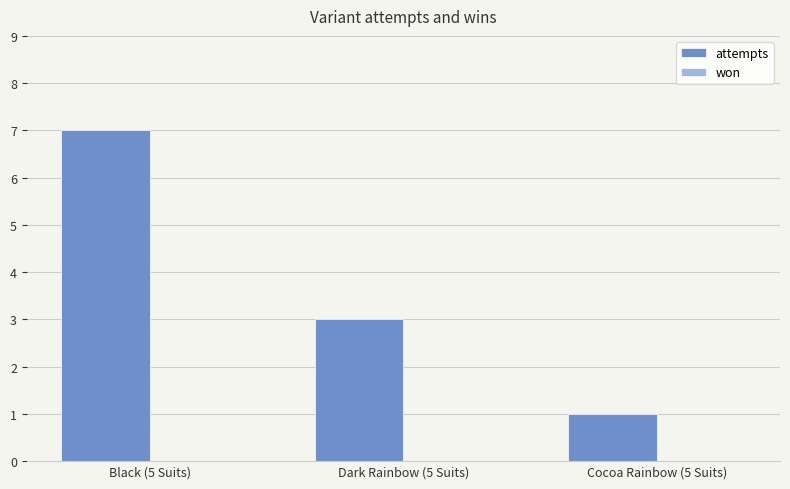

The chart shows a value of 3 at Dark Rainbow (5 Suits). True or false?

True